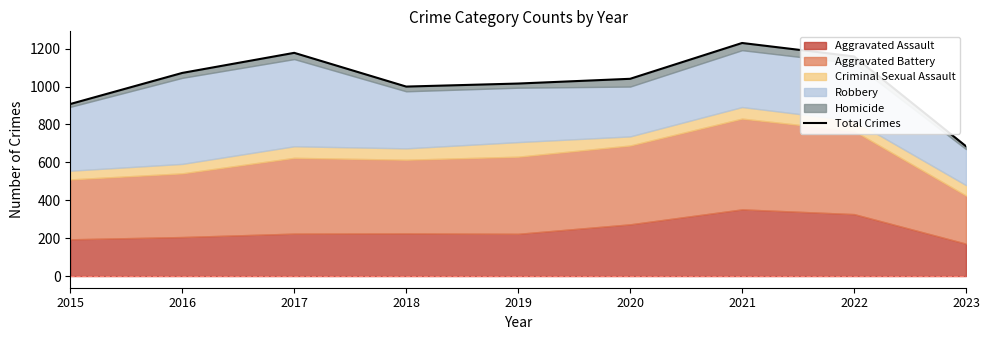

What is the sum of the values at 2023 and 2019?

1701